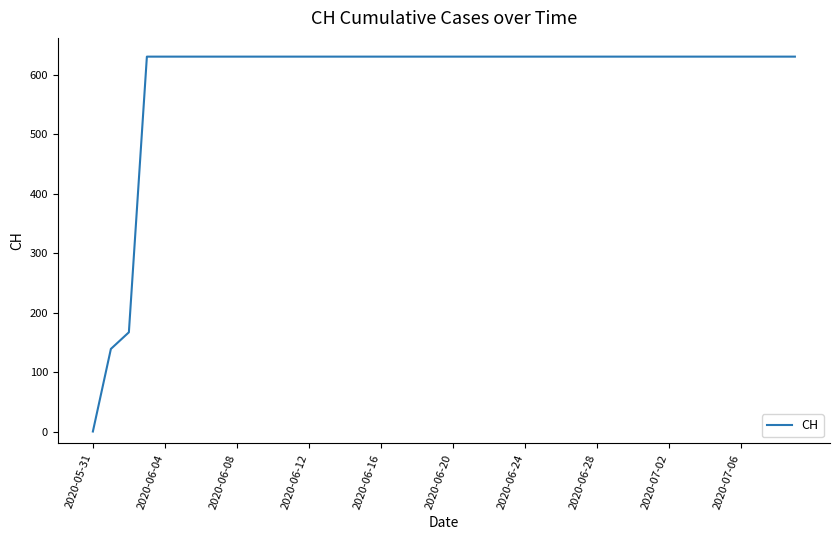

What is the difference between the maximum and minimum values?

631